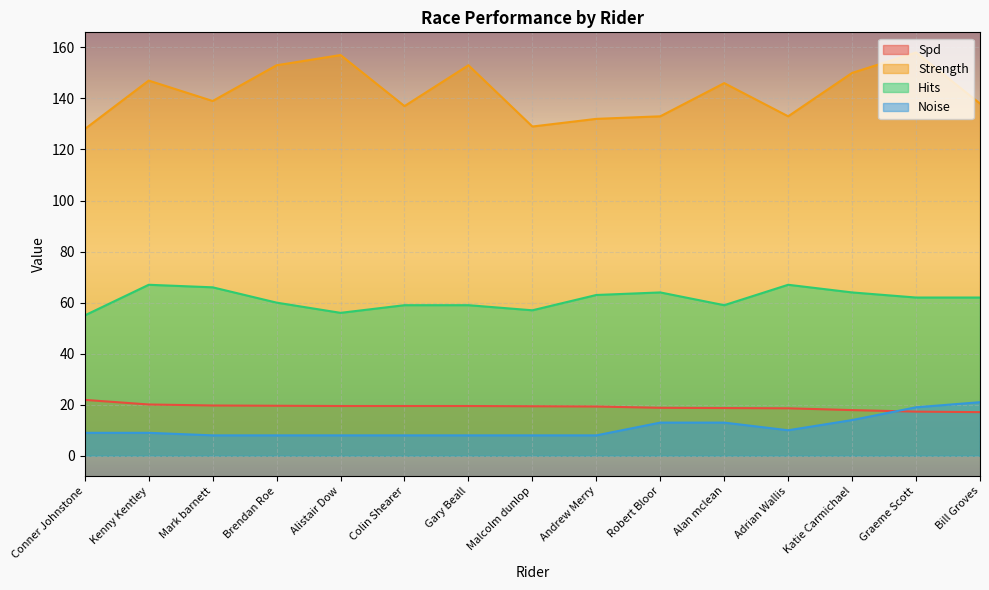

What is the label of the 7th point from the right?

Andrew Merry